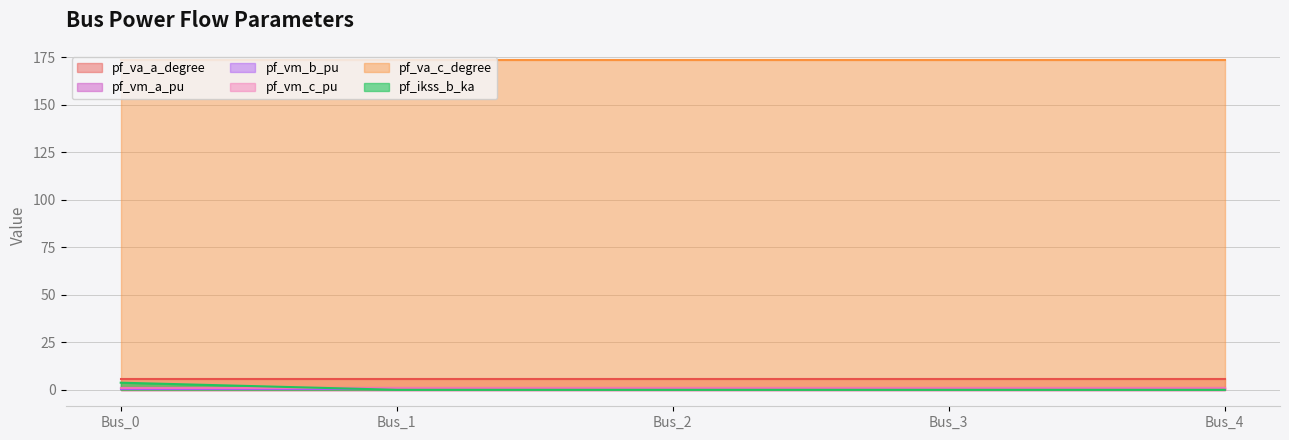

List the series in order of their peak value, highest first.

pf_va_c_degree, pf_va_a_degree, pf_ikss_b_ka, pf_vm_a_pu, pf_vm_c_pu, pf_vm_b_pu